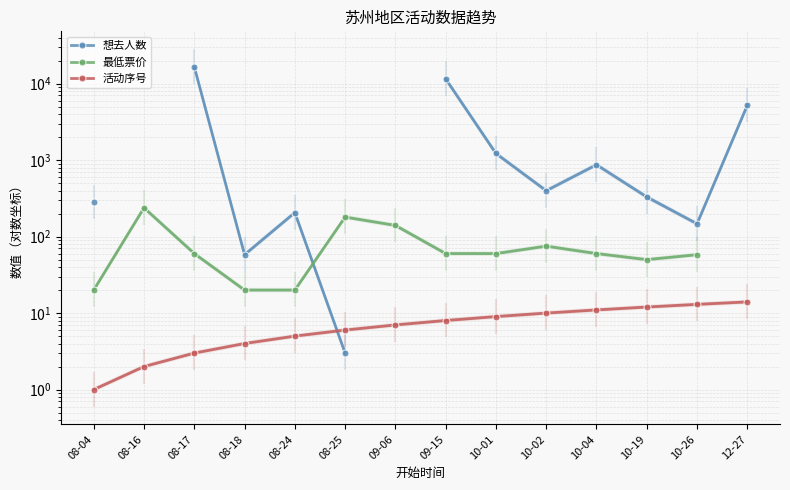

At how many categories does at least one series exceed 3616?

3